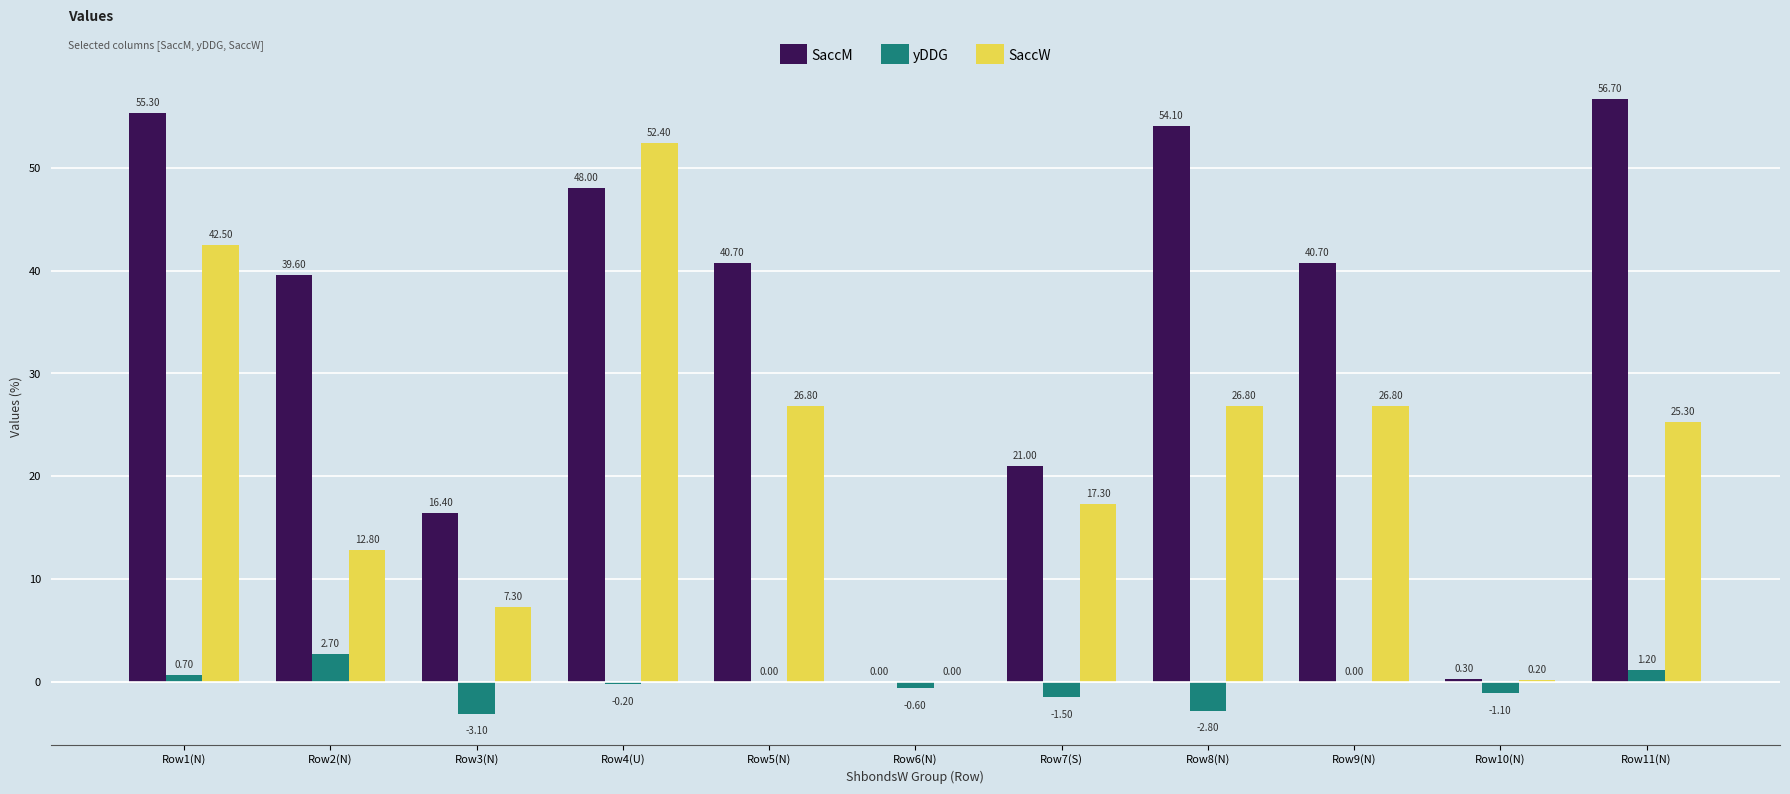

Reading left to right, list all the values displayed in this chart.

SaccM: Row1(N)=55.3	Row2(N)=39.6	Row3(N)=16.4	Row4(U)=48.0	Row5(N)=40.7	Row6(N)=0.0	Row7(S)=21.0	Row8(N)=54.1	Row9(N)=40.7	Row10(N)=0.3	Row11(N)=56.7
yDDG: Row1(N)=0.7	Row2(N)=2.7	Row3(N)=-3.1	Row4(U)=-0.2	Row5(N)=0.0	Row6(N)=-0.6	Row7(S)=-1.5	Row8(N)=-2.8	Row9(N)=0.0	Row10(N)=-1.1	Row11(N)=1.2
SaccW: Row1(N)=42.5	Row2(N)=12.8	Row3(N)=7.3	Row4(U)=52.4	Row5(N)=26.8	Row6(N)=0.0	Row7(S)=17.3	Row8(N)=26.8	Row9(N)=26.8	Row10(N)=0.2	Row11(N)=25.3